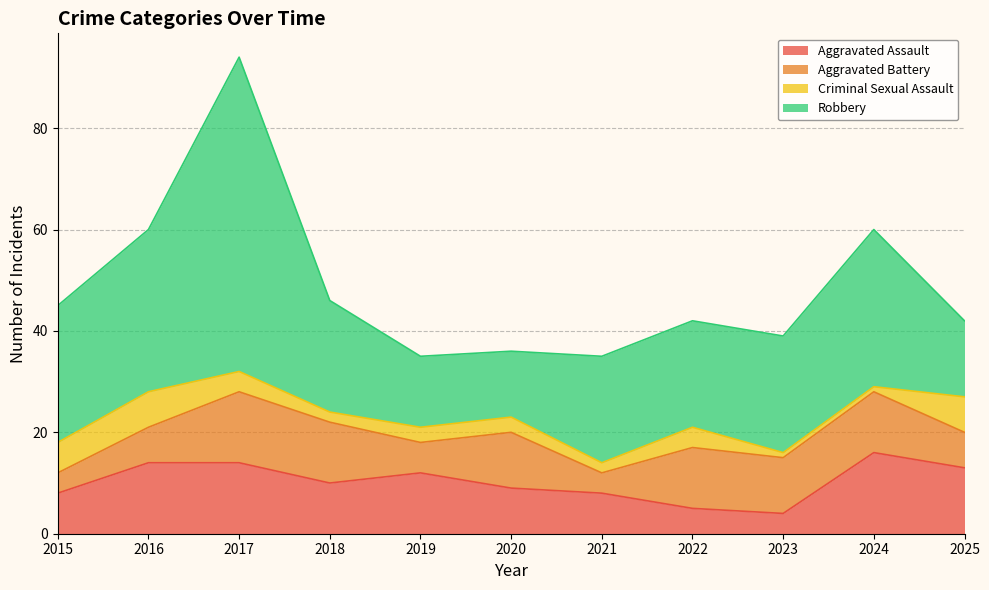

What is the difference between the maximum and minimum values in the Aggravated Assault series?

12